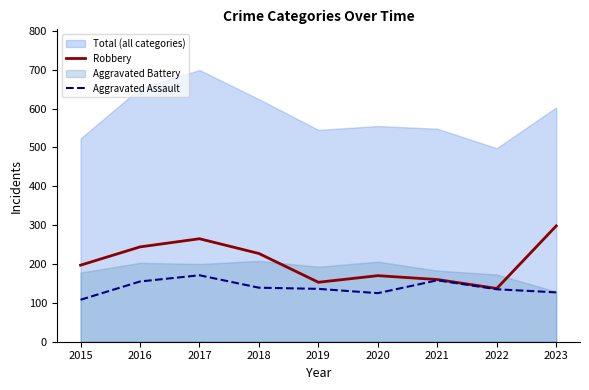

Is the value of Robbery at 2016 greater than the value of Aggravated Assault at 2018?

Yes